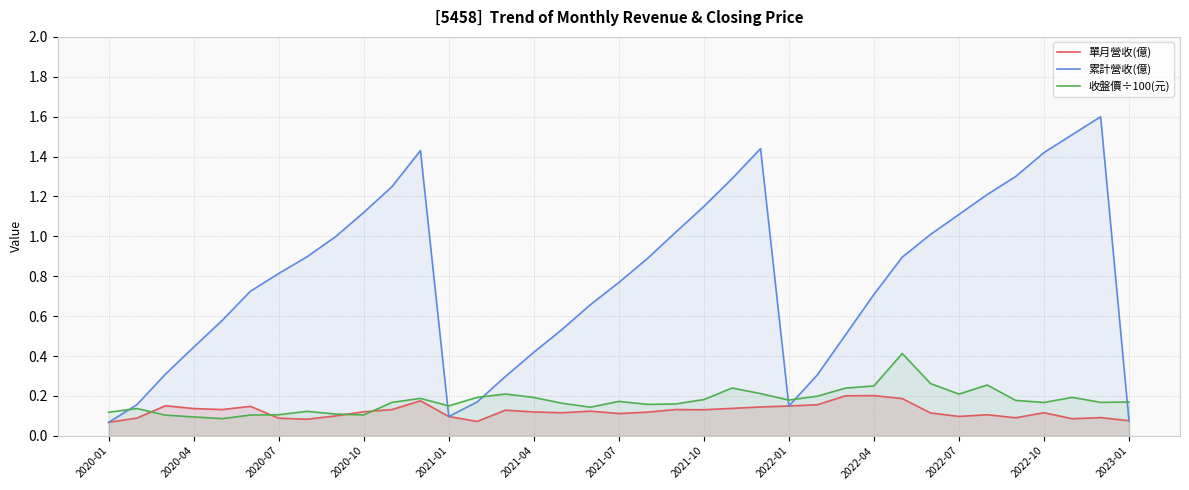

In 單月營收(億), how many points are lower than both neighbors (excluding endpoints)?

9